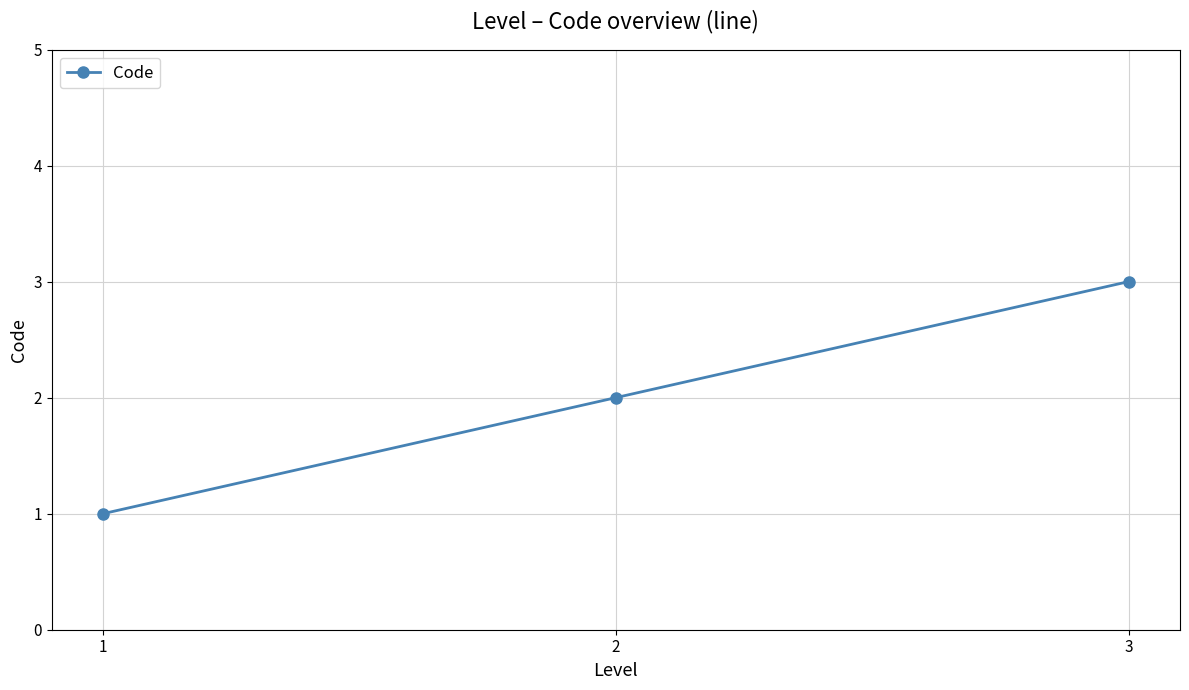

How many values are below 2?

1